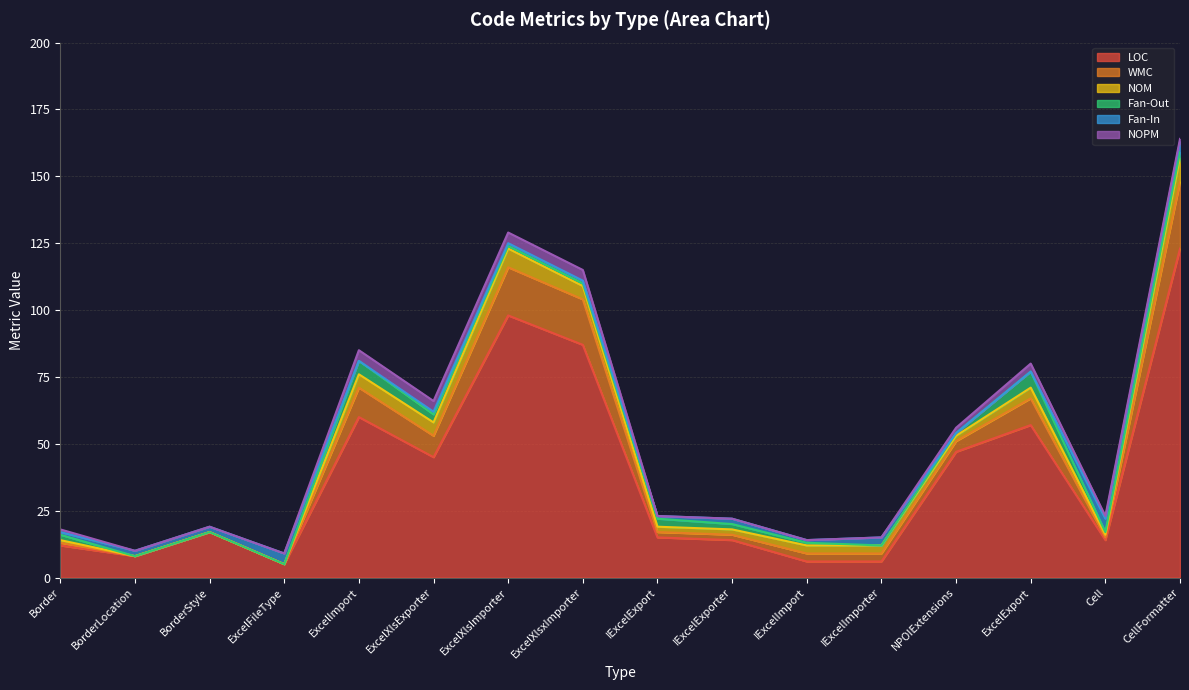

How many distinct data groups are displayed?

6